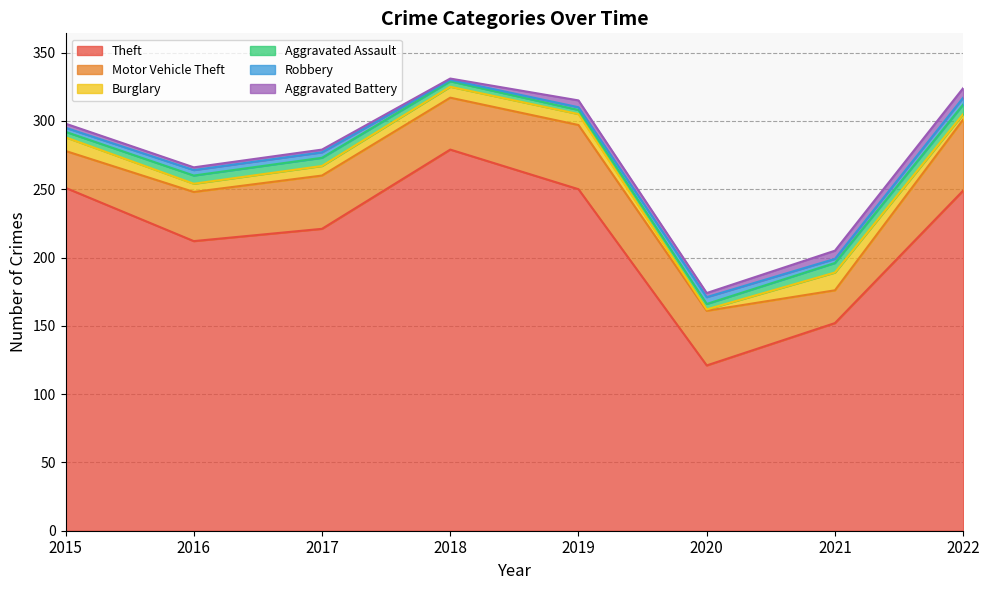

Rank the series by their maximum value, from highest to lowest.

Theft, Motor Vehicle Theft, Burglary, Aggravated Assault, Aggravated Battery, Robbery